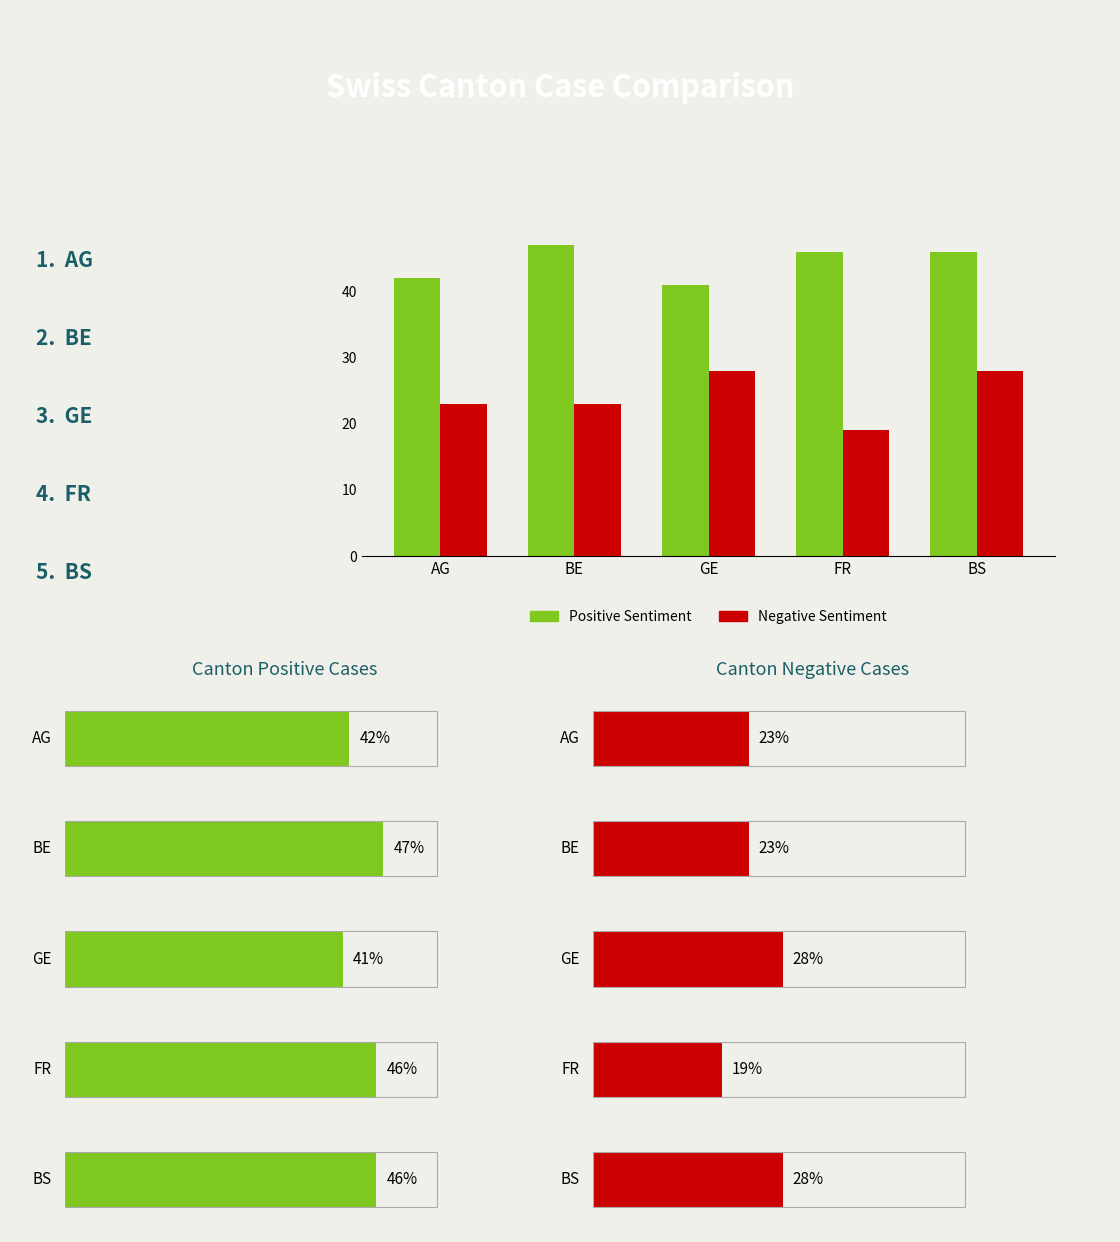

Rank the series by their maximum value, from highest to lowest.

Positive Sentiment, Negative Sentiment